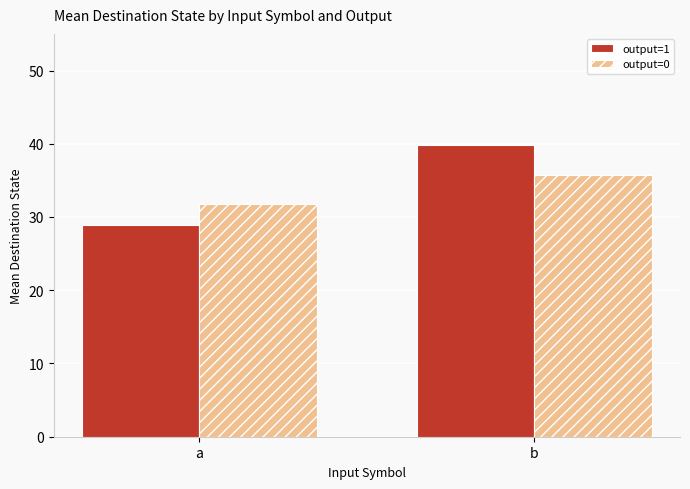

Is the value of output=0 at a greater than the value of output=1 at b?

No